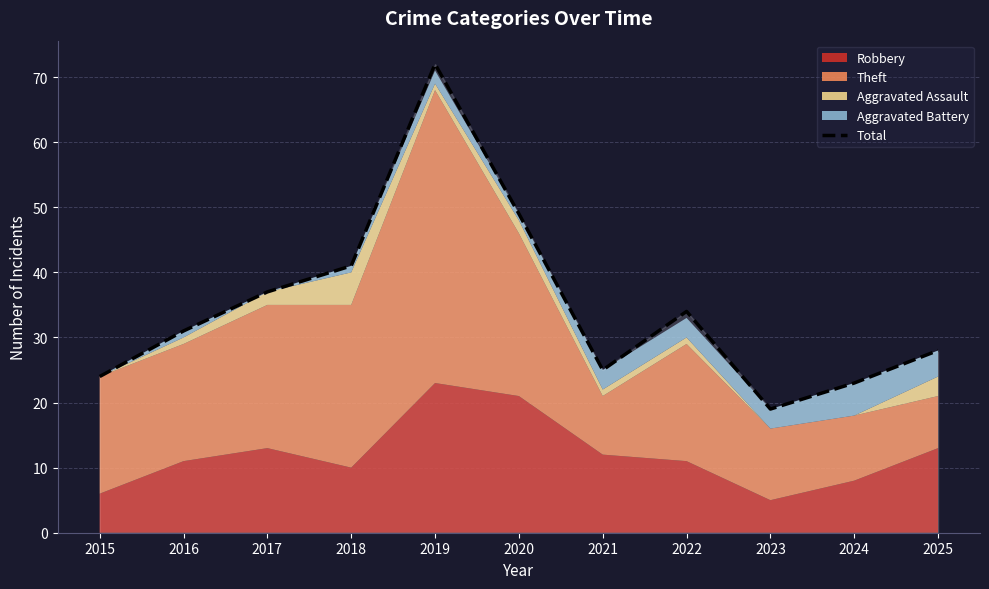

Approximately how many times larger is the value at 2024 compared to 2016?

0.7